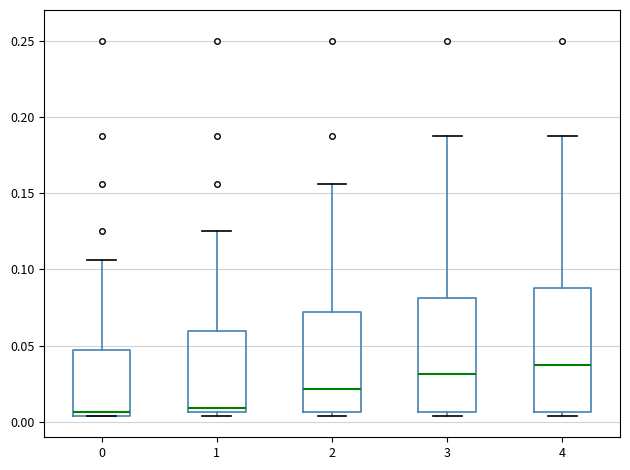

Where does the median line of the box at x = 1 sit on the y-axis? The values are not printed on the chart, so give them approximately, as read against the axis.

0.010